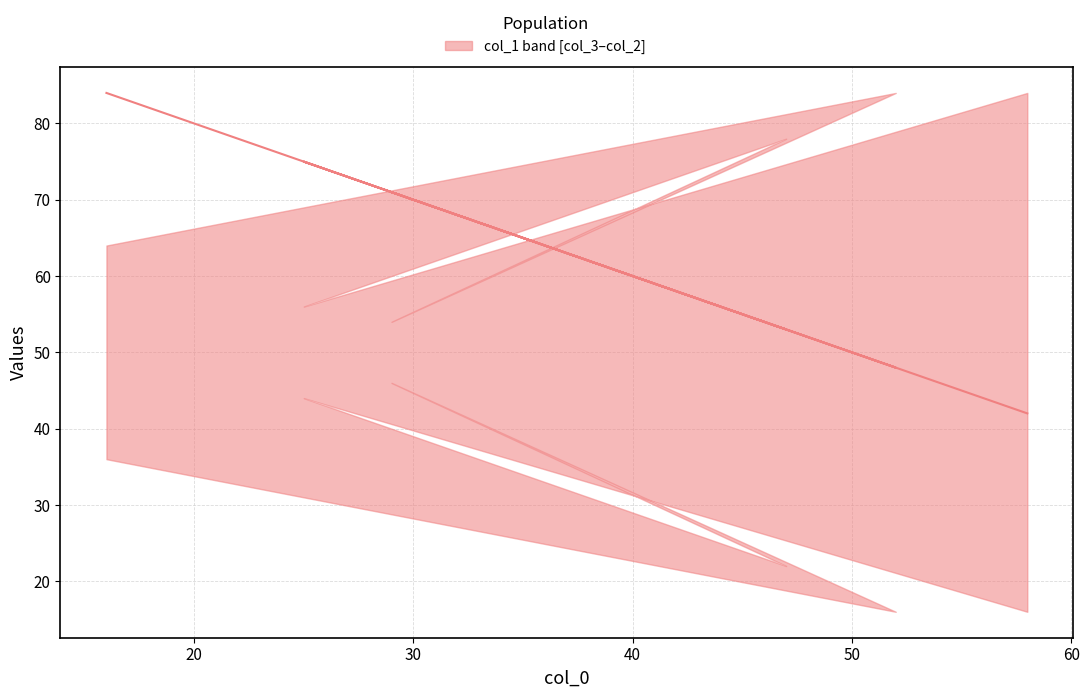

How many points are lower than both their immediate neighbors (excluding endpoints)?

2